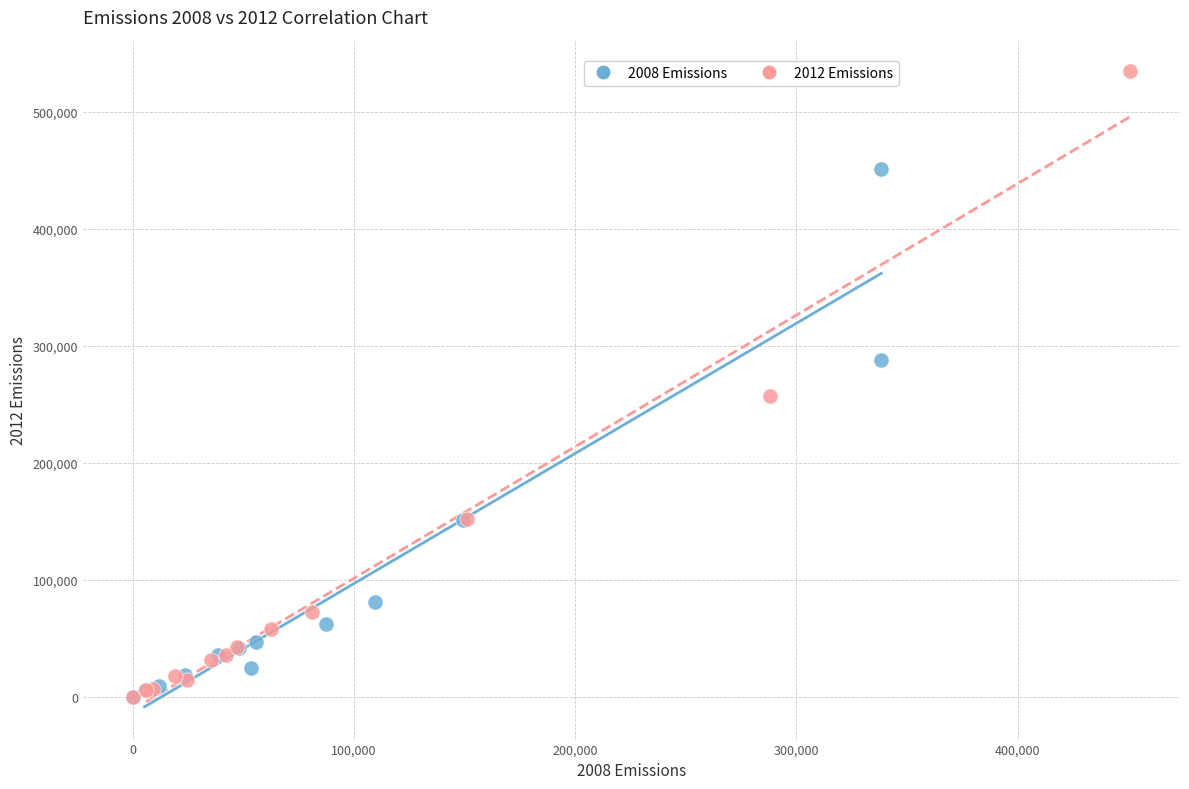

Which series has the largest Y range (max minus min)?

2012 Emissions